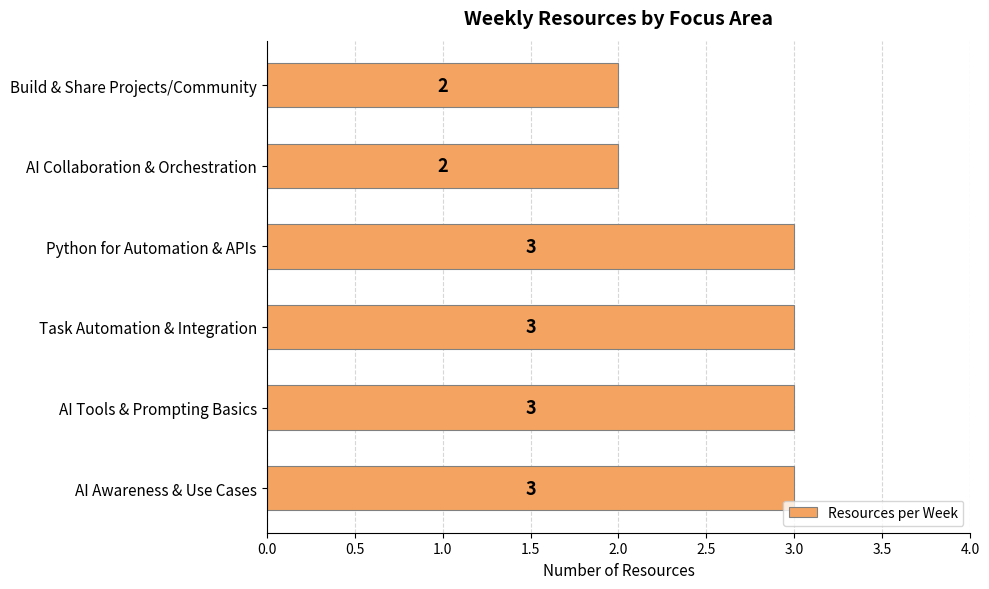

Count the values in the range 2 to 3.

6